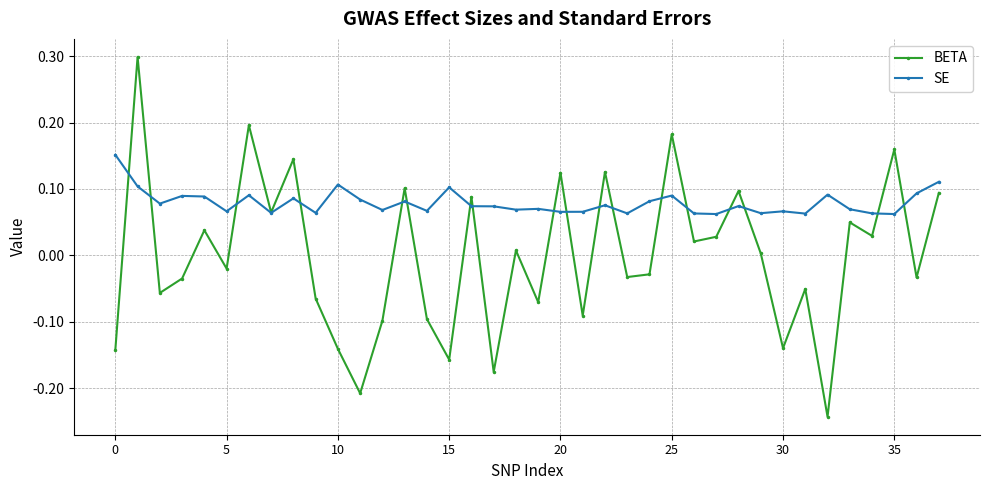

What is the maximum value shown in the chart?

0.3